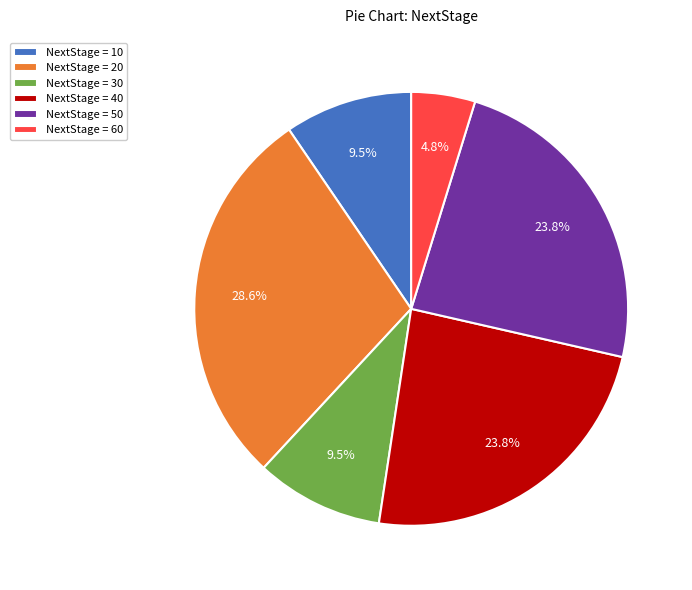

How many slices are in this pie chart?

6